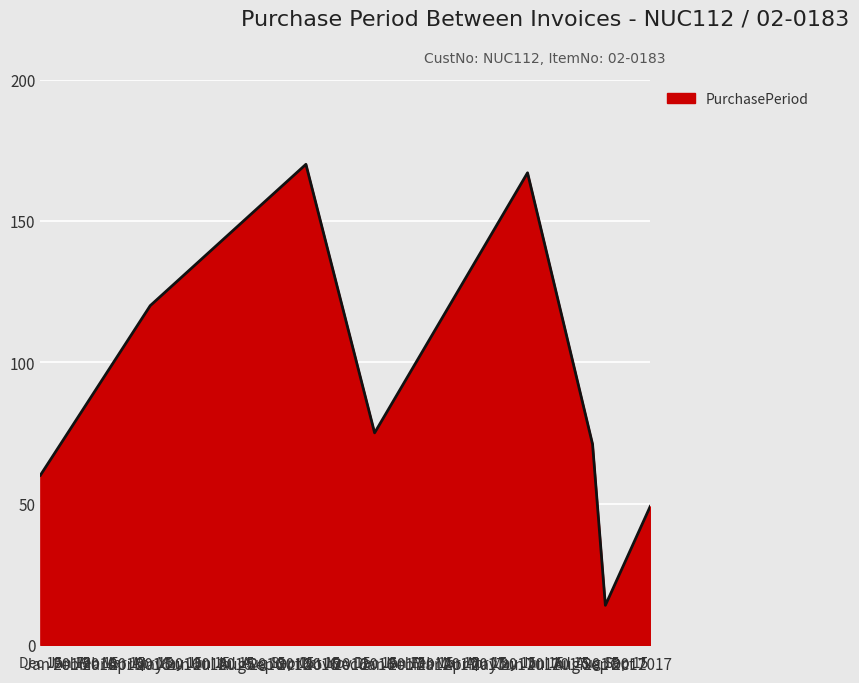

What is the maximum value shown in the chart?

170